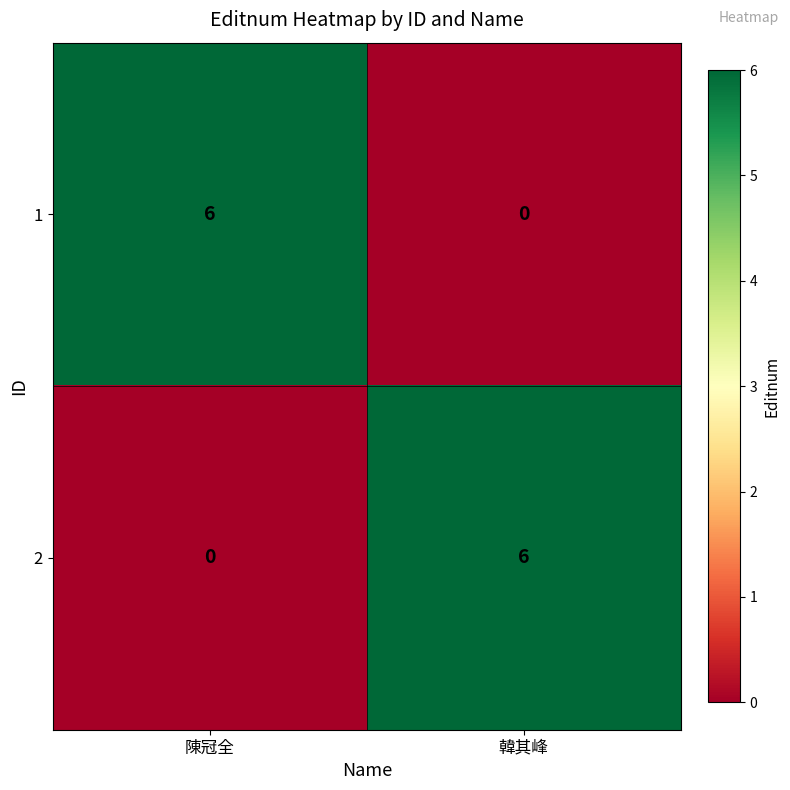

Reading right to left, list all the values displayed in this chart.

1: 0	6
2: 6	0